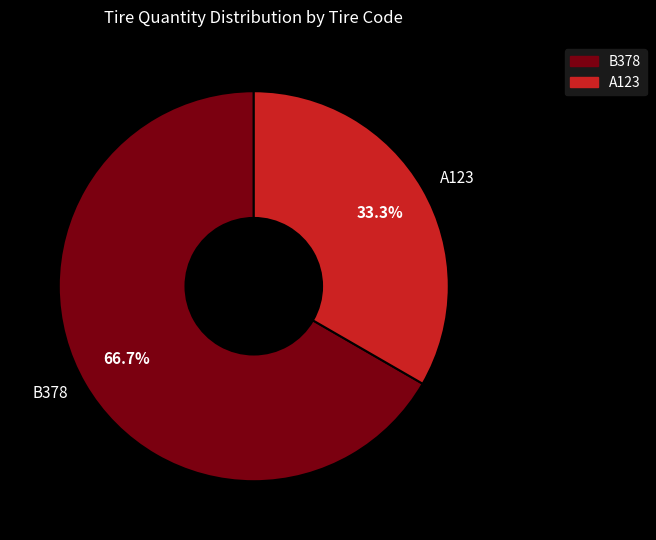

How many slices are in this pie chart?

2